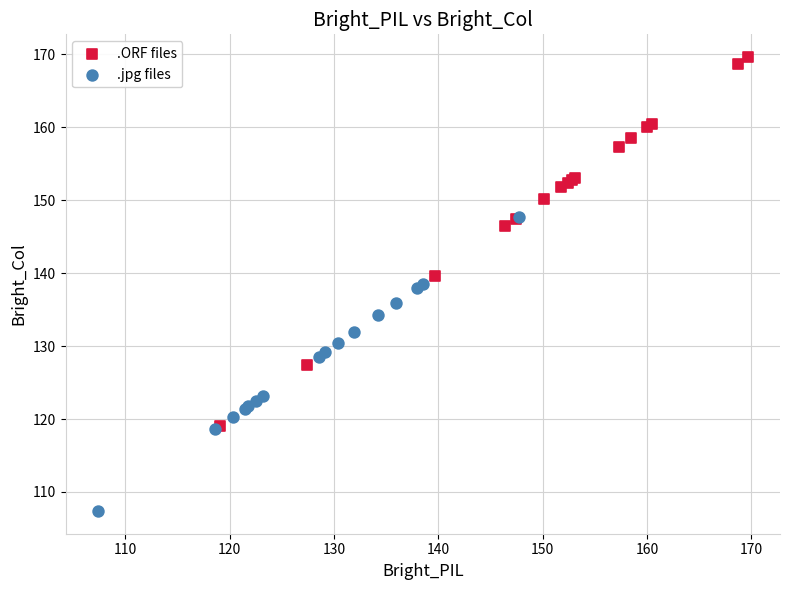

Which series has the widest spread of Y values?

.ORF files